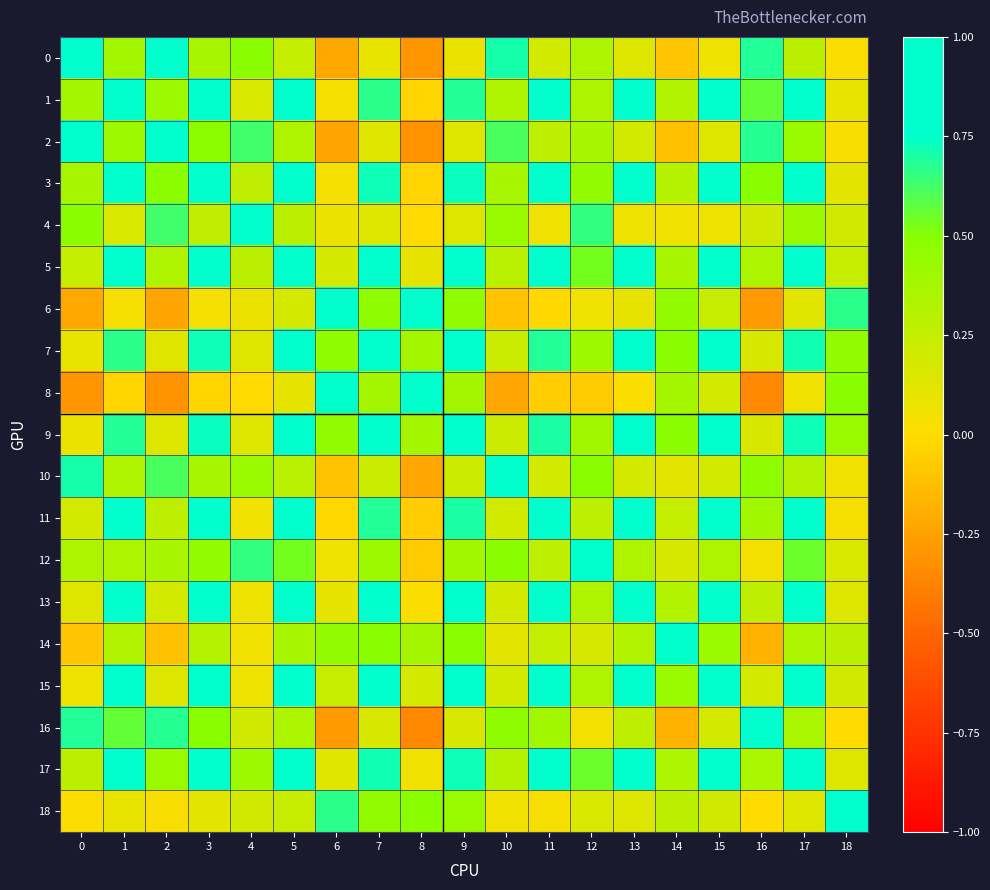

Reading right to left, what are all the values shown in this chart?

0: 18=0.0	17=0.3	16=0.7	15=0.1	14=-0.1	13=0.1	12=0.3	11=0.2	10=0.7	9=0.1	8=-0.3	7=0.1	6=-0.2	5=0.2	4=0.5	3=0.4	2=0.9	1=0.4	0=1.0
1: 18=0.1	17=0.8	16=0.6	15=0.8	14=0.3	13=0.8	12=0.3	11=0.9	10=0.3	9=0.7	8=-0.0	7=0.7	6=0.0	5=0.8	4=0.2	3=0.9	2=0.4	1=1.0	0=0.4
2: 18=0.0	17=0.4	16=0.7	15=0.1	14=-0.1	13=0.2	12=0.4	11=0.3	10=0.6	9=0.1	8=-0.3	7=0.1	6=-0.2	5=0.3	4=0.6	3=0.5	2=1.0	1=0.4	0=0.9
3: 18=0.1	17=0.9	16=0.5	15=0.8	14=0.3	13=0.9	12=0.4	11=0.9	10=0.4	9=0.7	8=-0.0	7=0.7	6=0.0	5=0.9	4=0.3	3=1.0	2=0.5	1=0.9	0=0.4
4: 18=0.2	17=0.4	16=0.2	15=0.1	14=0.1	13=0.1	12=0.7	11=0.1	10=0.4	9=0.1	8=-0.0	7=0.1	6=0.1	5=0.3	4=1.0	3=0.3	2=0.6	1=0.2	0=0.5
5: 18=0.2	17=0.9	16=0.3	15=0.9	14=0.4	13=0.9	12=0.5	11=0.9	10=0.3	9=0.8	8=0.1	7=0.8	6=0.2	5=1.0	4=0.3	3=0.9	2=0.3	1=0.8	0=0.2
6: 18=0.7	17=0.1	16=-0.3	15=0.2	14=0.5	13=0.1	12=0.1	11=-0.0	10=-0.1	9=0.5	8=0.9	7=0.5	6=1.0	5=0.2	4=0.1	3=0.0	2=-0.2	1=0.0	0=-0.2
7: 18=0.4	17=0.7	16=0.2	15=0.9	14=0.5	13=0.8	12=0.4	11=0.7	10=0.2	9=1.0	8=0.4	7=1.0	6=0.5	5=0.8	4=0.1	3=0.7	2=0.1	1=0.7	0=0.1
8: 18=0.5	17=0.1	16=-0.3	15=0.2	14=0.4	13=0.0	12=-0.1	11=-0.1	10=-0.2	9=0.4	8=1.0	7=0.4	6=0.9	5=0.1	4=-0.0	3=-0.0	2=-0.3	1=-0.0	0=-0.3
9: 18=0.4	17=0.7	16=0.2	15=0.9	14=0.5	13=0.8	12=0.4	11=0.7	10=0.2	9=1.0	8=0.4	7=1.0	6=0.5	5=0.8	4=0.1	3=0.7	2=0.1	1=0.7	0=0.1
10: 18=0.1	17=0.3	16=0.5	15=0.2	14=0.1	13=0.2	12=0.5	11=0.2	10=1.0	9=0.2	8=-0.2	7=0.2	6=-0.1	5=0.3	4=0.4	3=0.4	2=0.6	1=0.3	0=0.7
11: 18=0.0	17=0.8	16=0.4	15=0.8	14=0.2	13=0.9	12=0.3	11=1.0	10=0.2	9=0.7	8=-0.1	7=0.7	6=-0.0	5=0.9	4=0.1	3=0.9	2=0.3	1=0.9	0=0.2
12: 18=0.2	17=0.6	16=0.0	15=0.3	14=0.2	13=0.3	12=1.0	11=0.3	10=0.5	9=0.4	8=-0.1	7=0.4	6=0.1	5=0.5	4=0.7	3=0.4	2=0.4	1=0.3	0=0.3
13: 18=0.1	17=0.8	16=0.3	15=0.9	14=0.3	13=1.0	12=0.3	11=0.9	10=0.2	9=0.8	8=0.0	7=0.8	6=0.1	5=0.9	4=0.1	3=0.9	2=0.2	1=0.8	0=0.1
14: 18=0.3	17=0.3	16=-0.2	15=0.4	14=1.0	13=0.3	12=0.2	11=0.2	10=0.1	9=0.5	8=0.4	7=0.5	6=0.5	5=0.4	4=0.1	3=0.3	2=-0.1	1=0.3	0=-0.1
15: 18=0.2	17=0.8	16=0.2	15=1.0	14=0.4	13=0.9	12=0.3	11=0.8	10=0.2	9=0.9	8=0.2	7=0.9	6=0.2	5=0.9	4=0.1	3=0.8	2=0.1	1=0.8	0=0.1
16: 18=-0.0	17=0.4	16=1.0	15=0.2	14=-0.2	13=0.3	12=0.0	11=0.4	10=0.5	9=0.2	8=-0.3	7=0.2	6=-0.3	5=0.3	4=0.2	3=0.5	2=0.7	1=0.6	0=0.7
17: 18=0.1	17=1.0	16=0.4	15=0.8	14=0.3	13=0.8	12=0.6	11=0.8	10=0.3	9=0.7	8=0.1	7=0.7	6=0.1	5=0.9	4=0.4	3=0.9	2=0.4	1=0.8	0=0.3
18: 18=1.0	17=0.1	16=-0.0	15=0.2	14=0.3	13=0.1	12=0.2	11=0.0	10=0.1	9=0.4	8=0.5	7=0.4	6=0.7	5=0.2	4=0.2	3=0.1	2=0.0	1=0.1	0=0.0